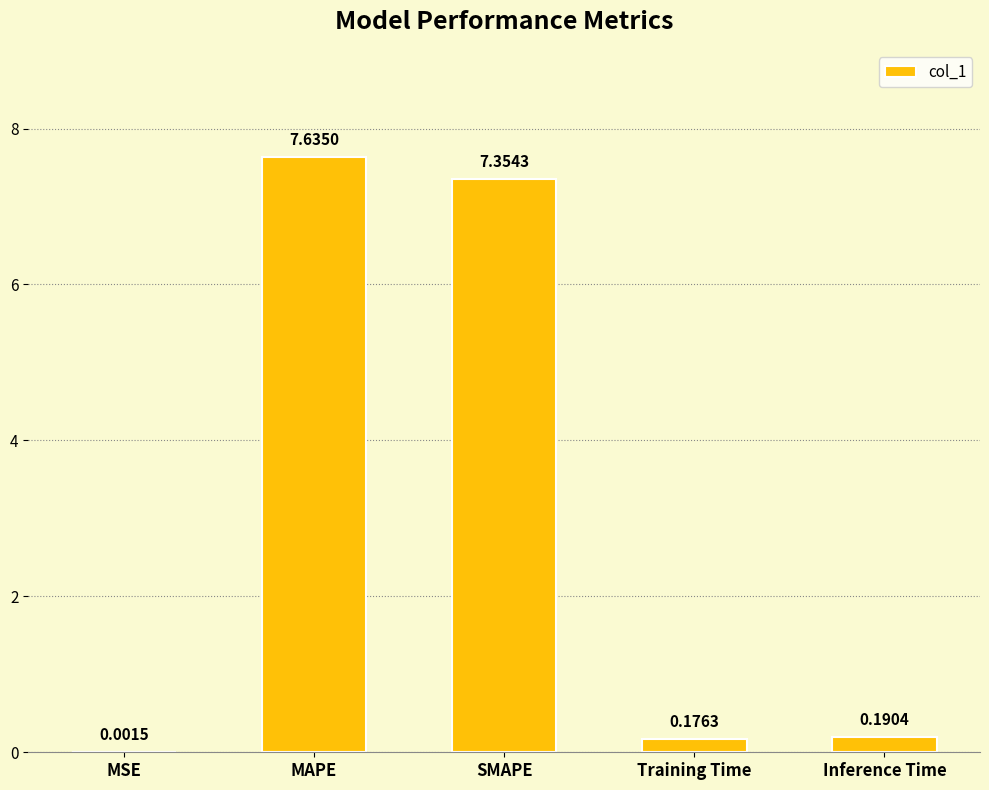

Which has a higher value, MAPE or Training Time?

MAPE